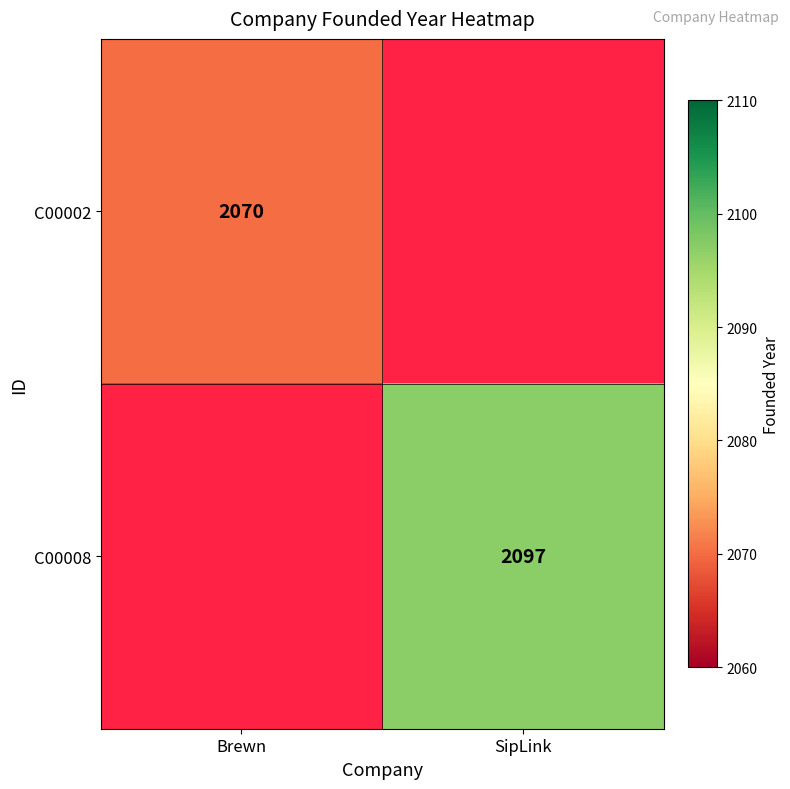

Is the value of C00002 at Brewn greater than the value of C00008 at SipLink?

No